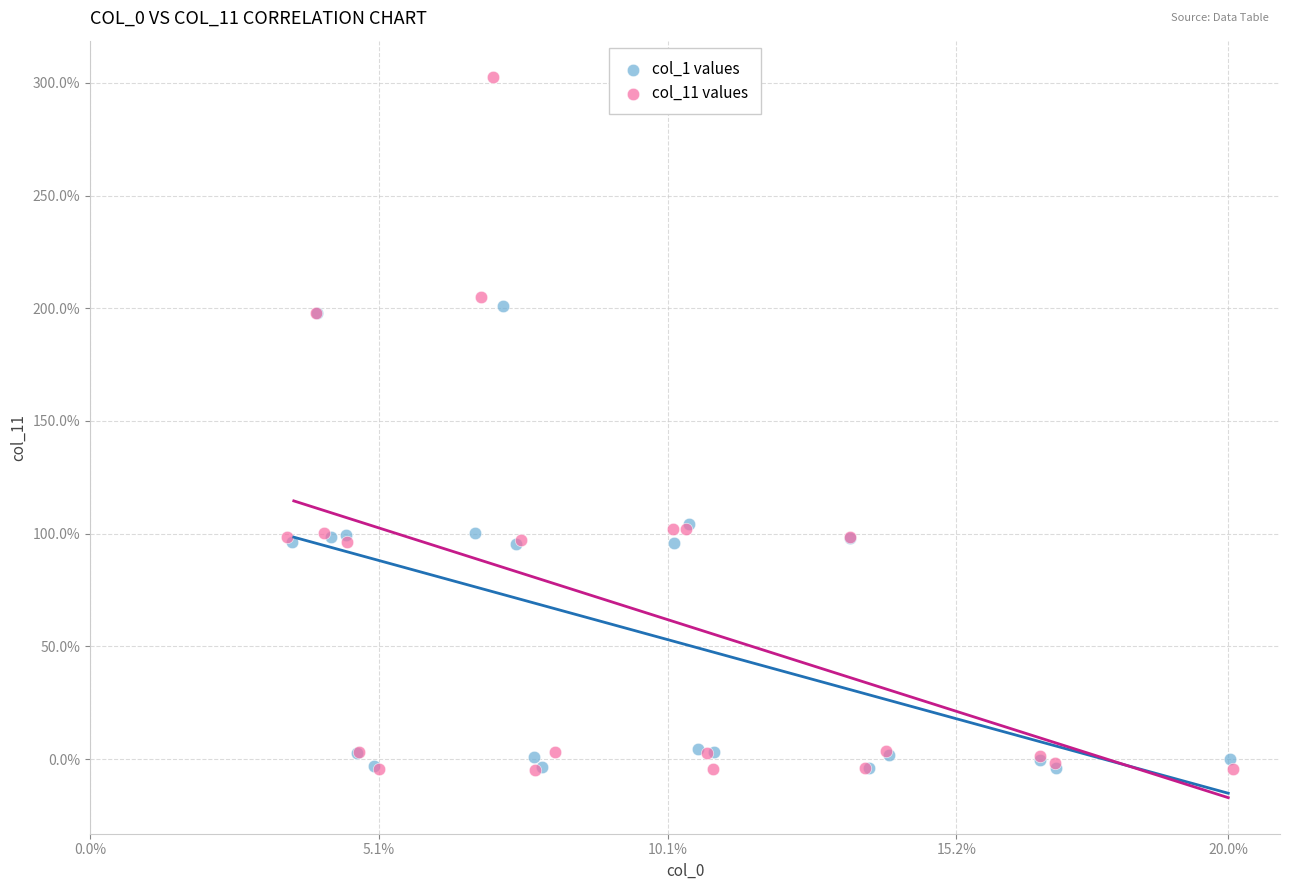

Which series has the widest spread of Y values?

col_11 values